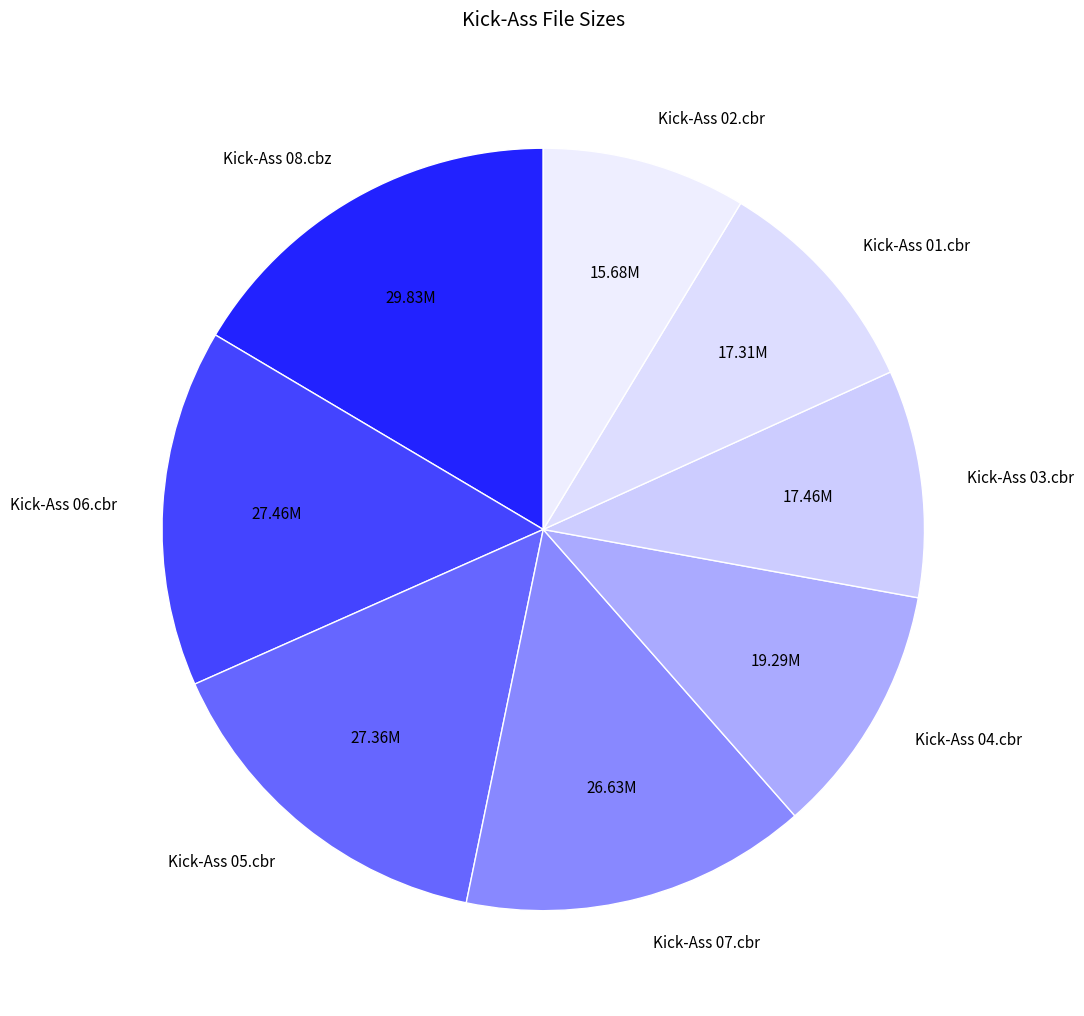

Combined, do Kick-Ass 07.cbr and Kick-Ass 05.cbr account for over 50%?

No